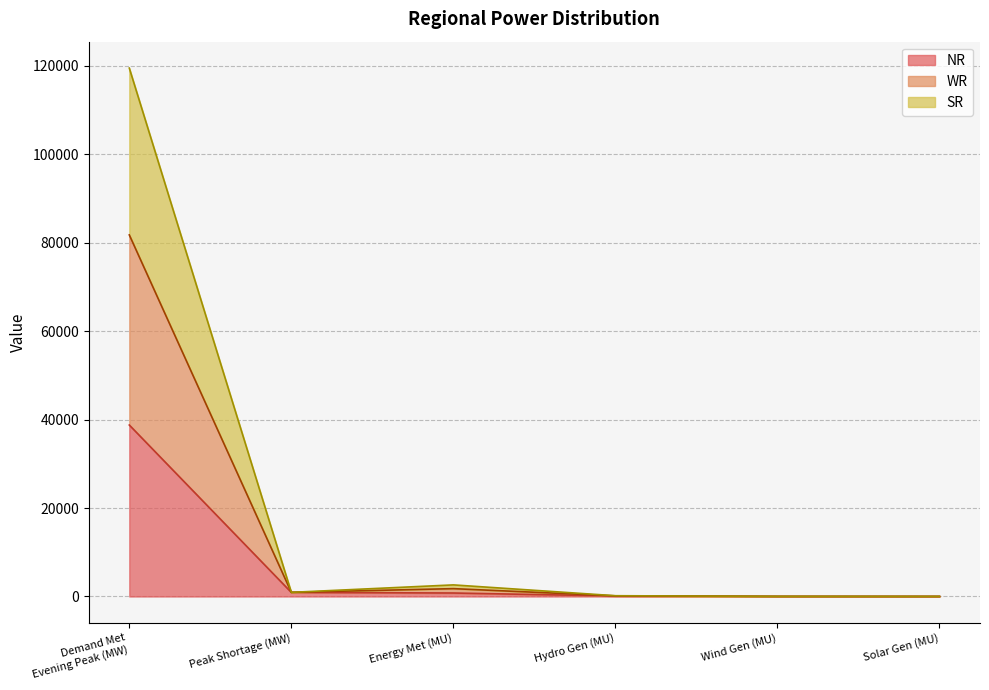

What is the difference between the maximum and minimum values in the NR series?

38776.5